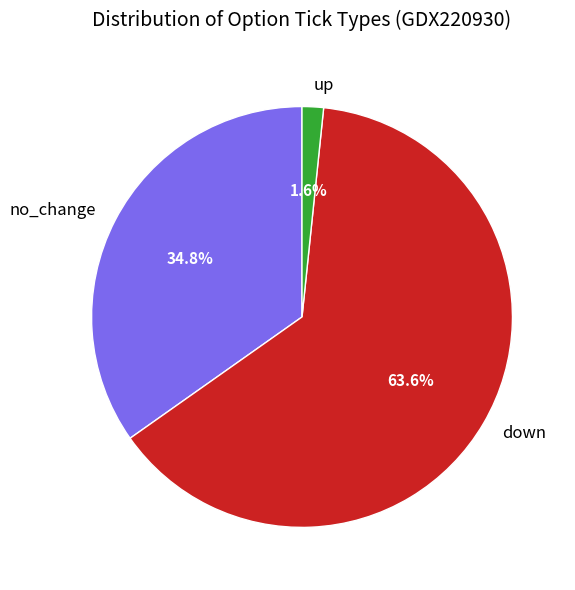

To the nearest percent, what percentage of the pie is down?

64%